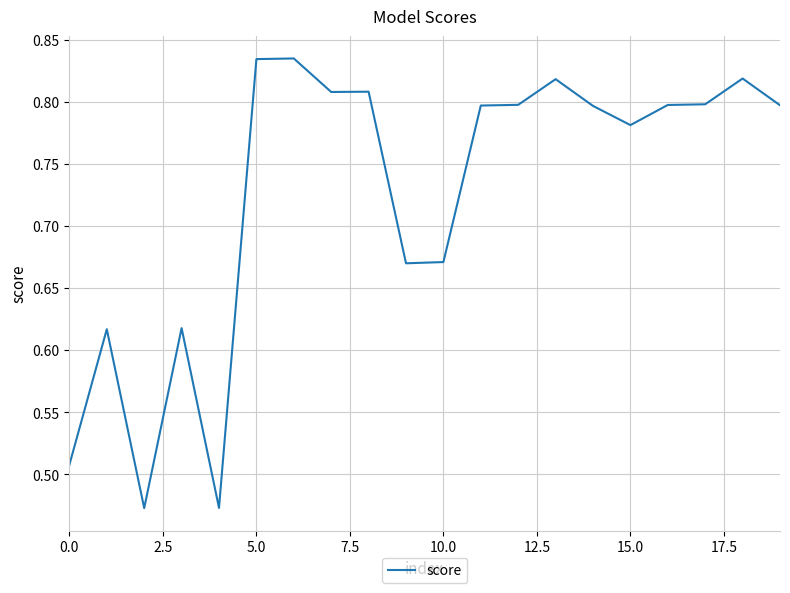

How many interior local valleys (lower than both neighbors) does the data have?

5